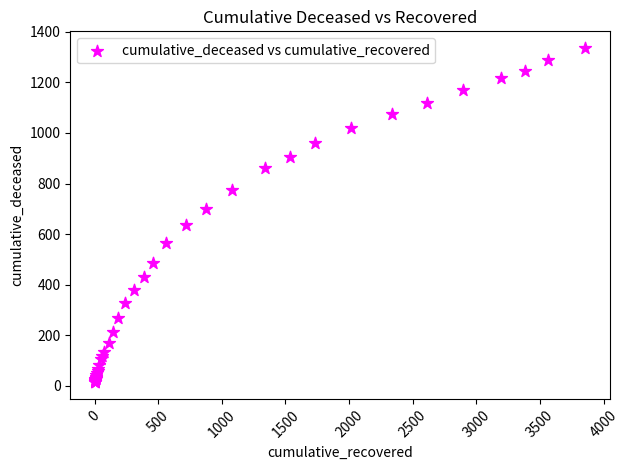

What Y value in the scatter plot is closest to 675?

699